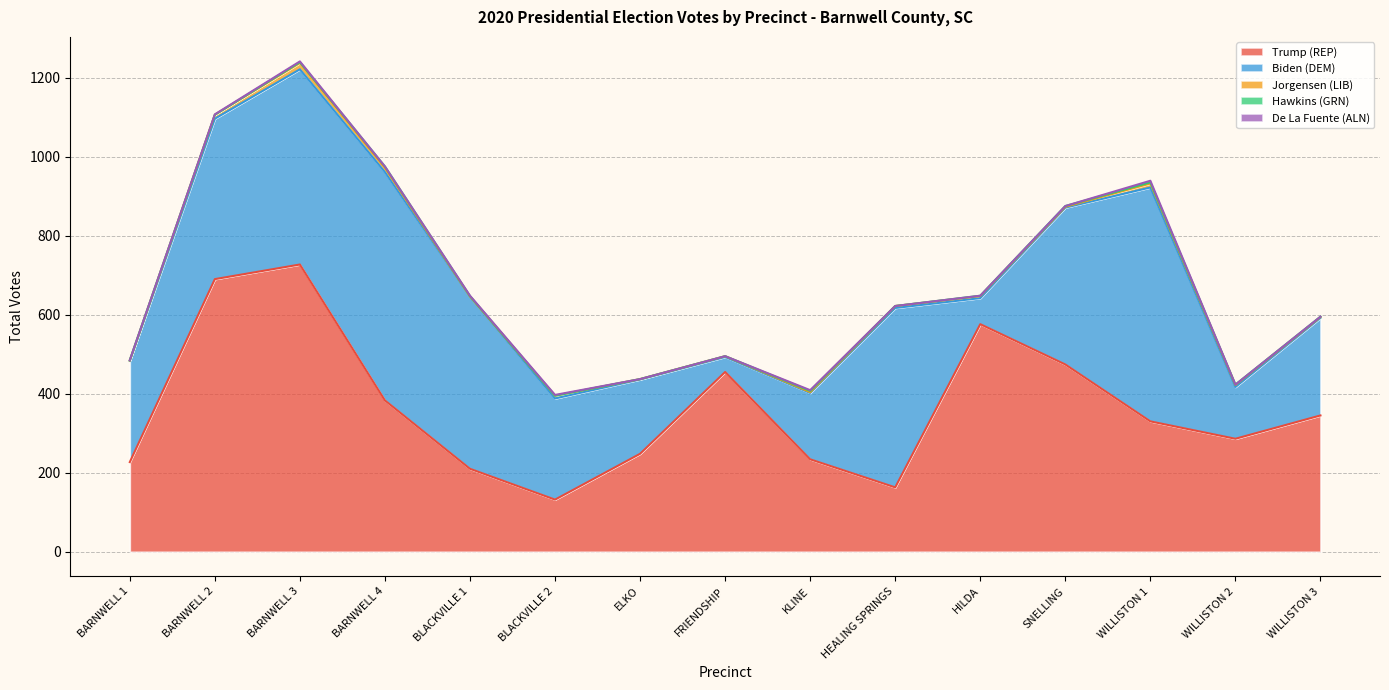

What is the difference between the maximum and minimum values in the Jorgensen (LIB) series?

16